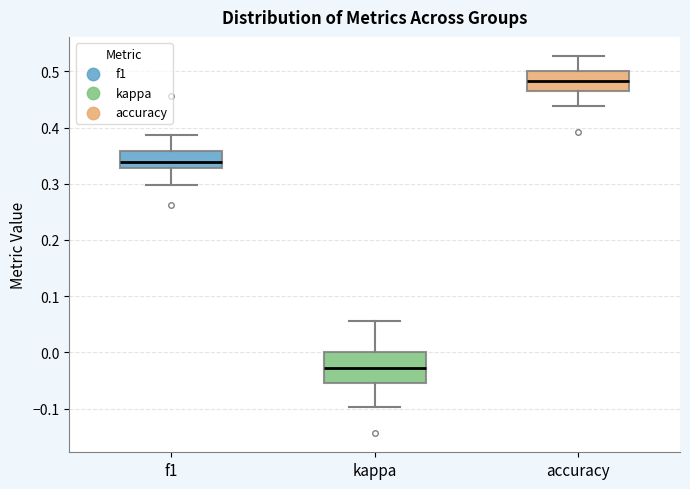

Which box has the highest median line?

accuracy